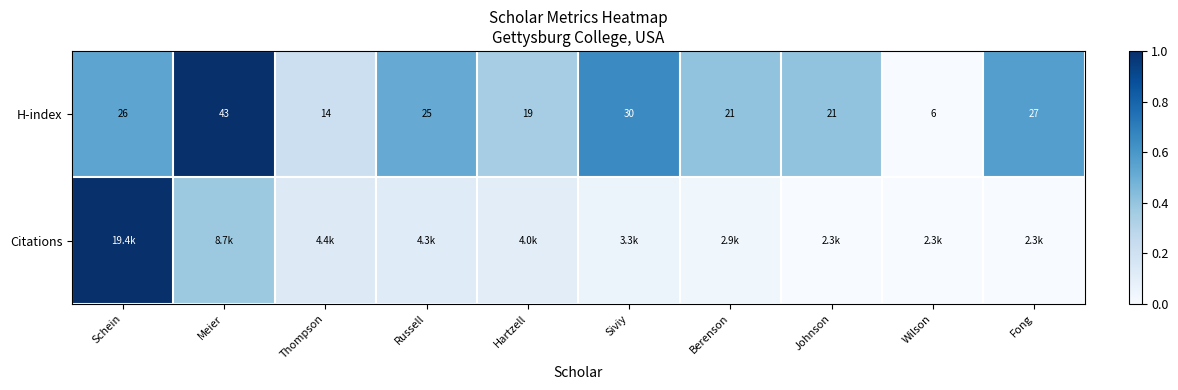

Where is H-index nearest to the value 24?

Russell